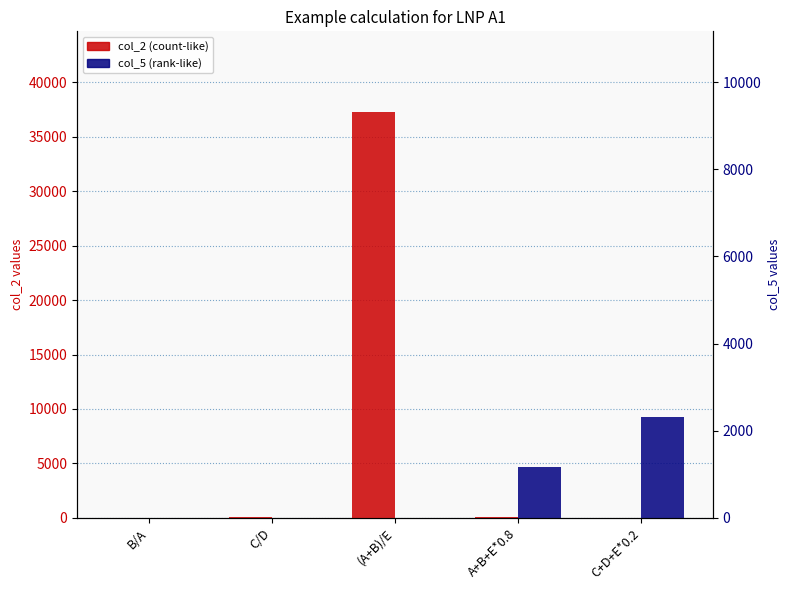

At which category is the sum across all series the highest?

(A+B)/E